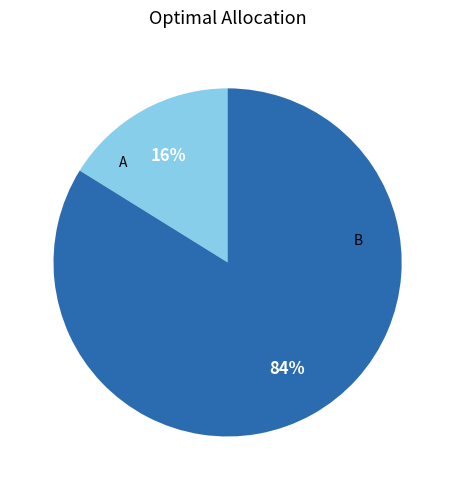

To the nearest percent, what is the average slice percentage?

50%